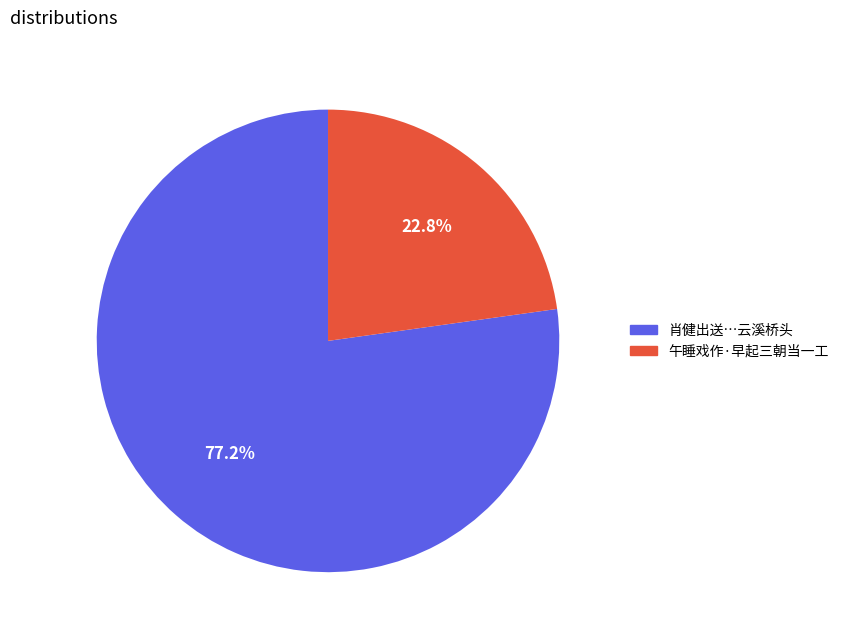

Is there any slice that represents more than half of the pie?

Yes